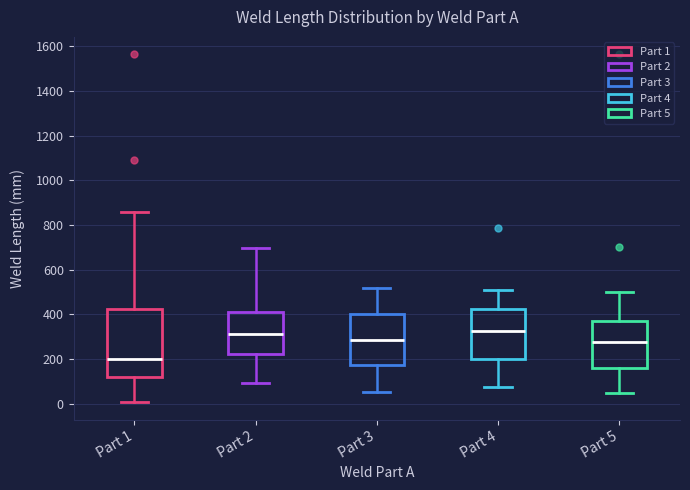

Reading left to right, transcribe this box plot: for each box, give where its median line is, the range the box spans, and where its two whiskers end, as read against the y-axis. The values are not printed on the chart, so give them approximately, as read against the axis.

Part 1: median 200, box 120 to 420, whiskers 0 to 860
Part 2: median 320, box 220 to 420, whiskers 100 to 700
Part 3: median 280, box 180 to 400, whiskers 60 to 520
Part 4: median 320, box 200 to 420, whiskers 80 to 520
Part 5: median 280, box 160 to 380, whiskers 60 to 500